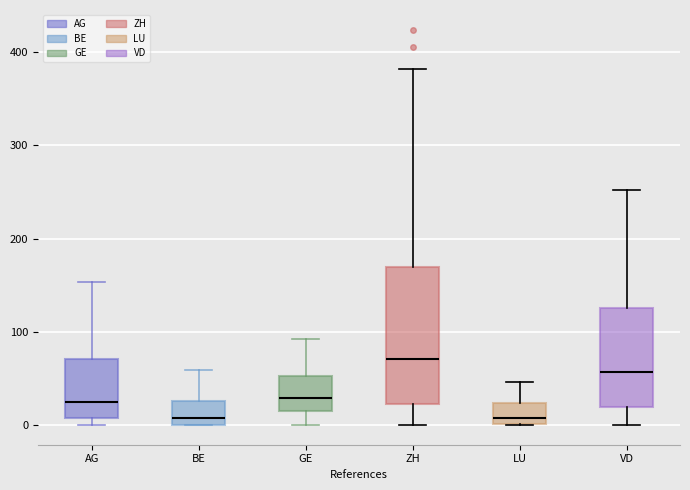

Where is the lower edge of the box for AG on the y-axis? The values are not printed on the chart, so give them approximately, as read against the axis.

10